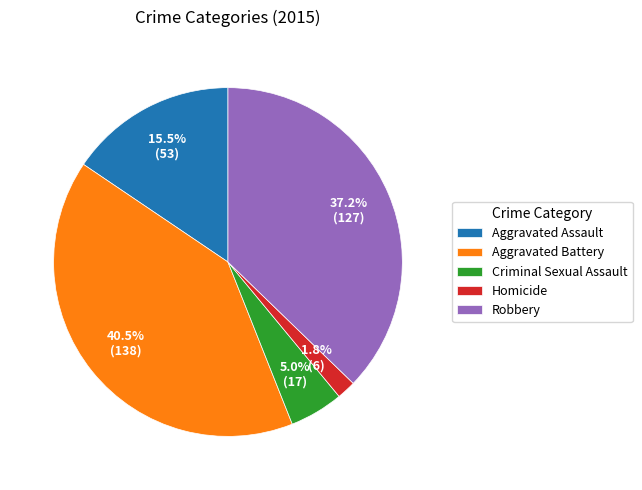

Combined, what portion of the pie is Robbery and Homicide?

39.0%